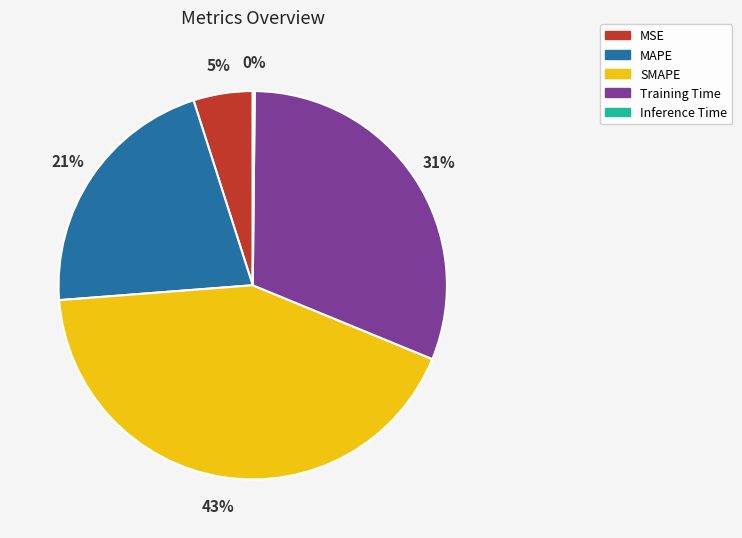

True or false: SMAPE accounts for 56% of the total.

False